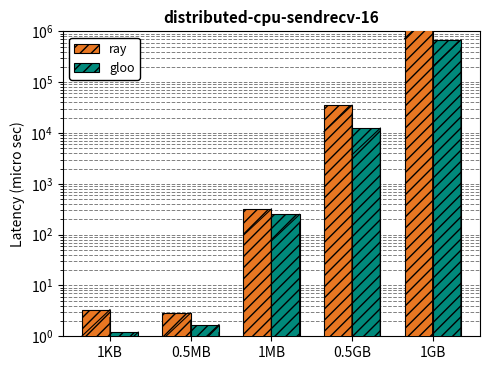

Is the value of gloo at 1KB greater than the value of ray at 1MB?

No